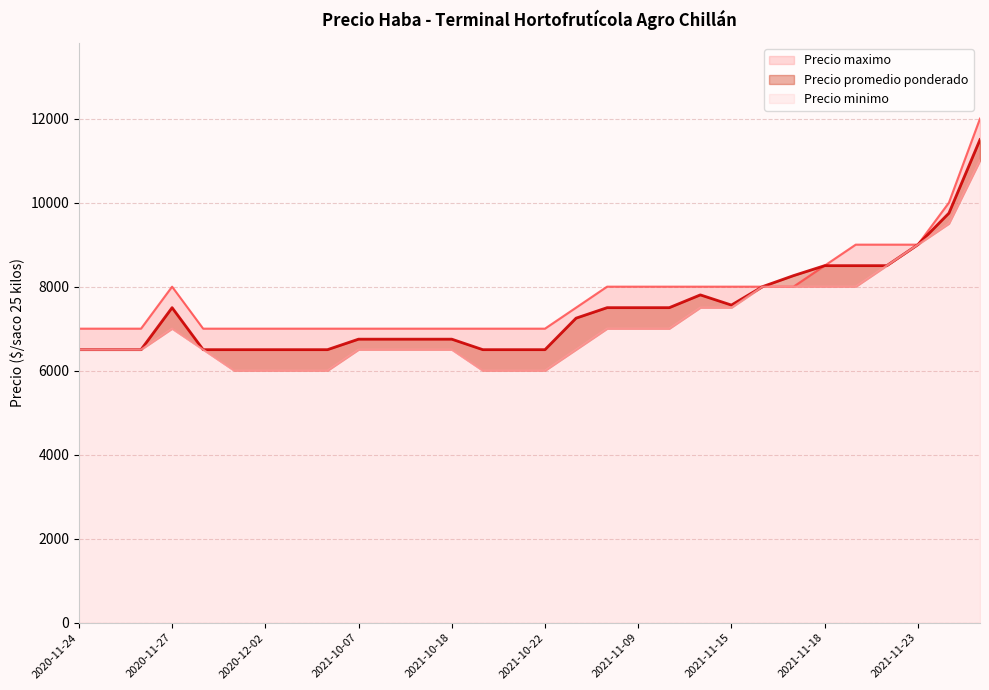

What are all the series names shown in the legend?

Precio minimo, Precio maximo, Precio promedio ponderado